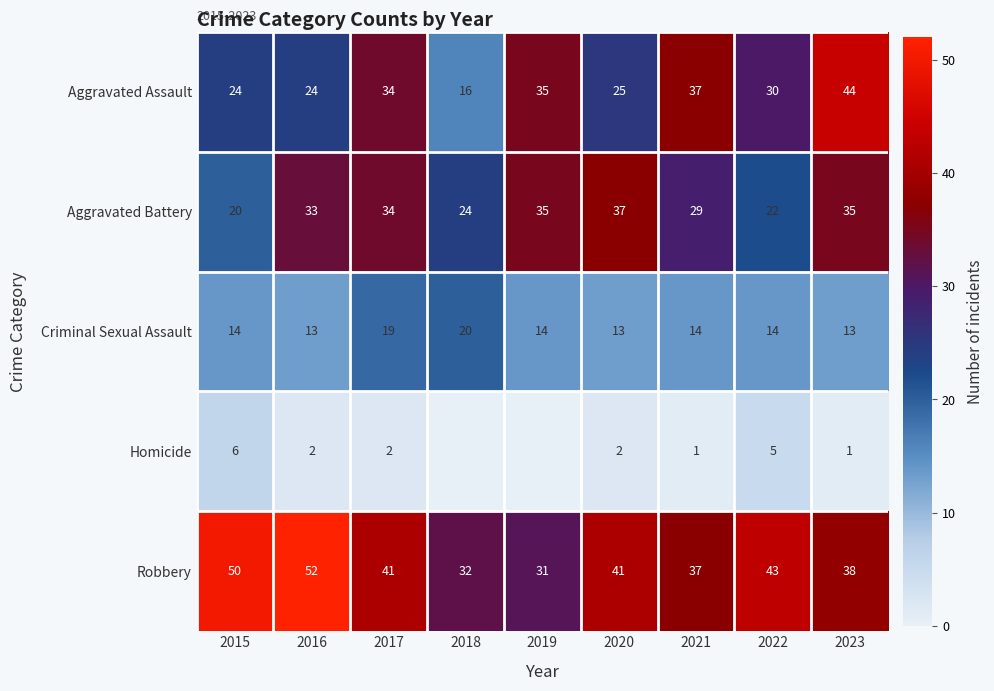

At which label does Aggravated Assault reach its minimum?

2018